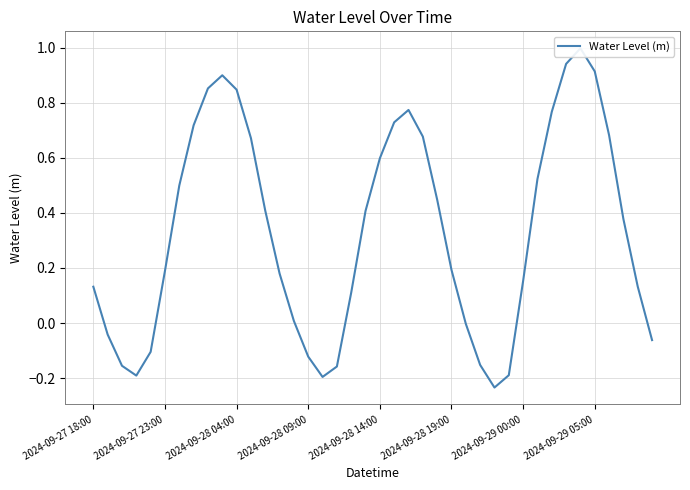

True or false: the data shows 0.7 at 36.

True